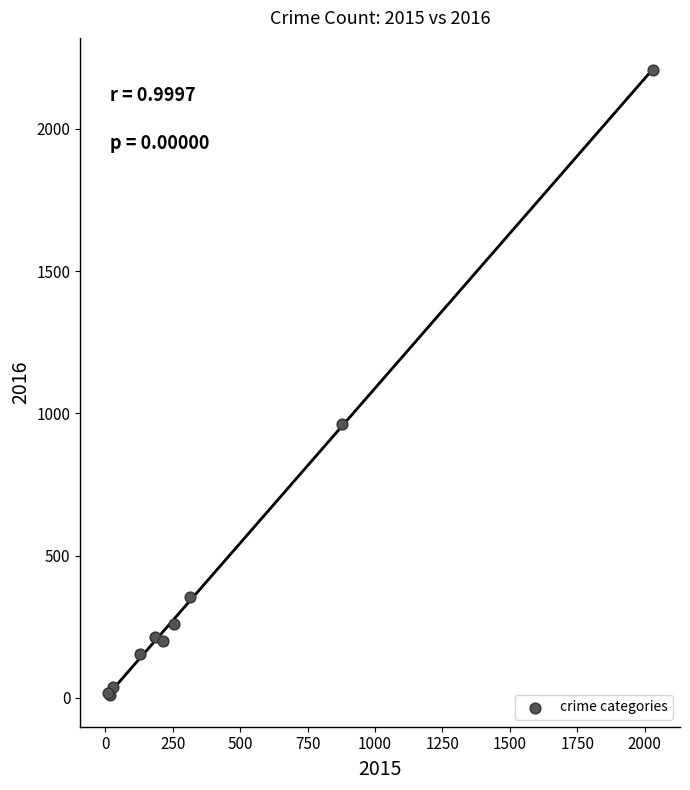

What Y value in the scatter plot is closest to 1108?

962